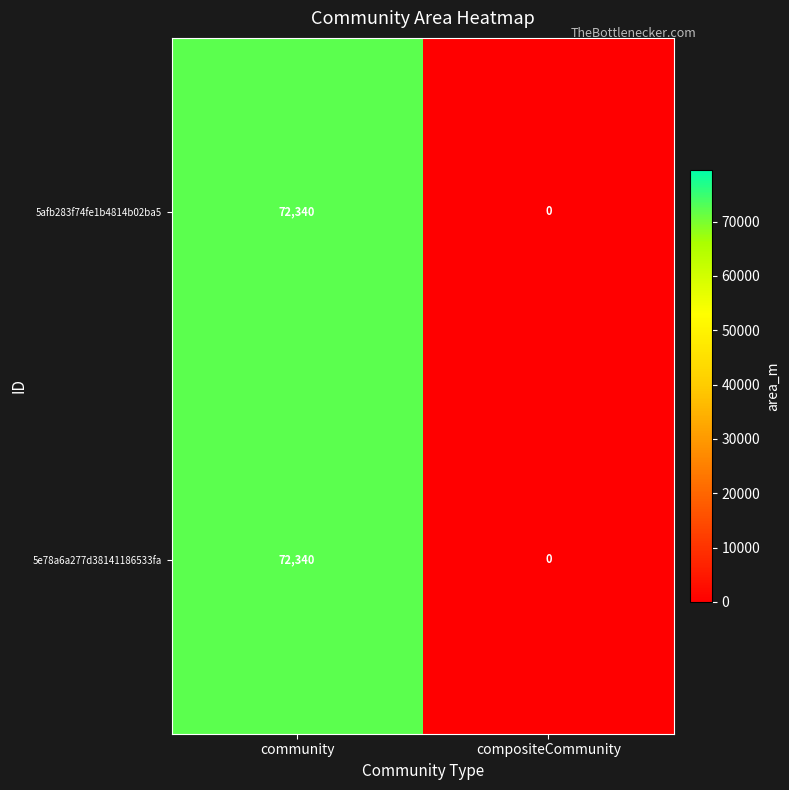

Reading left to right, what are all the values shown in this chart?

5afb283f74fe1b4814b02ba5: 72340	0
5e78a6a277d38141186533fa: 72340	0